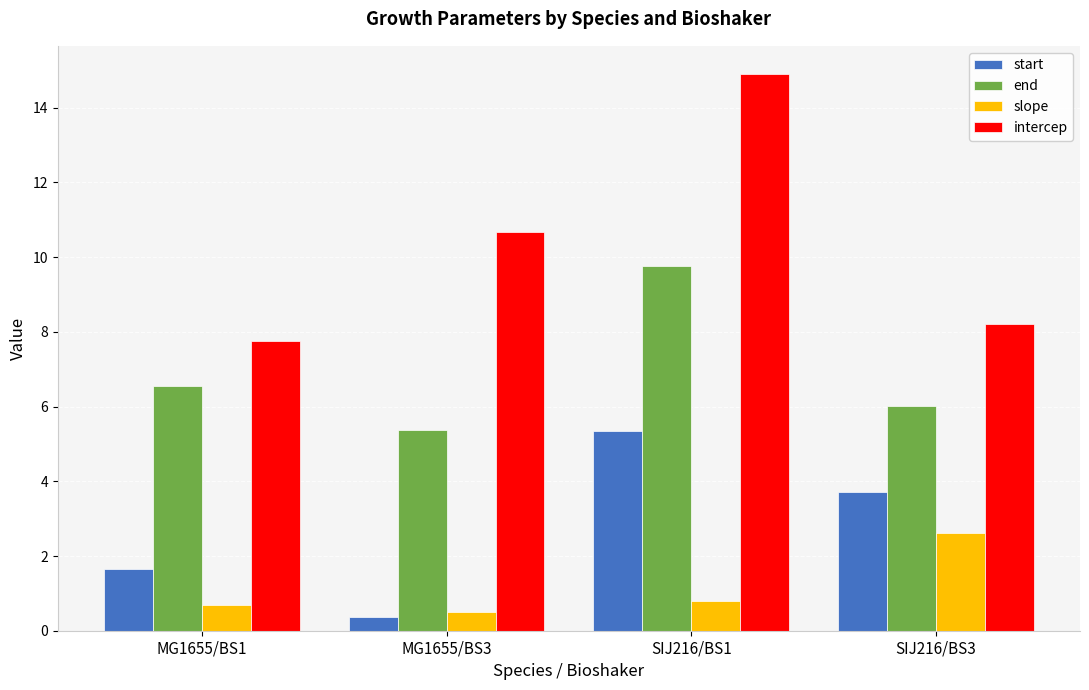

What is the spread (max minus min) of values at MG1655/BS1?

7.1